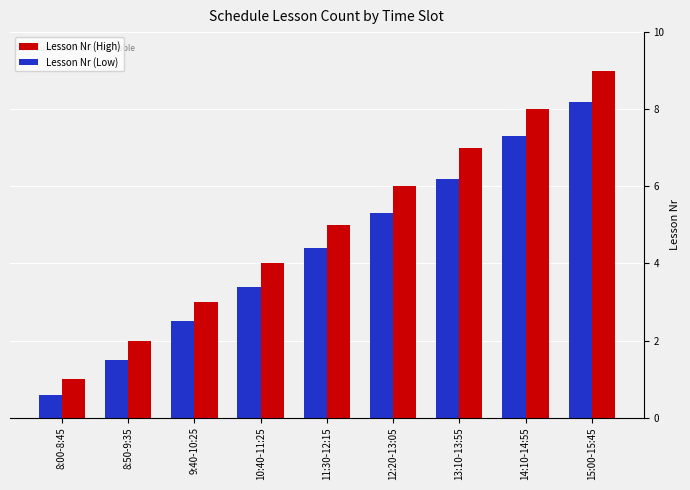

What is the average value of the Lesson Nr (Low) series?

4.4